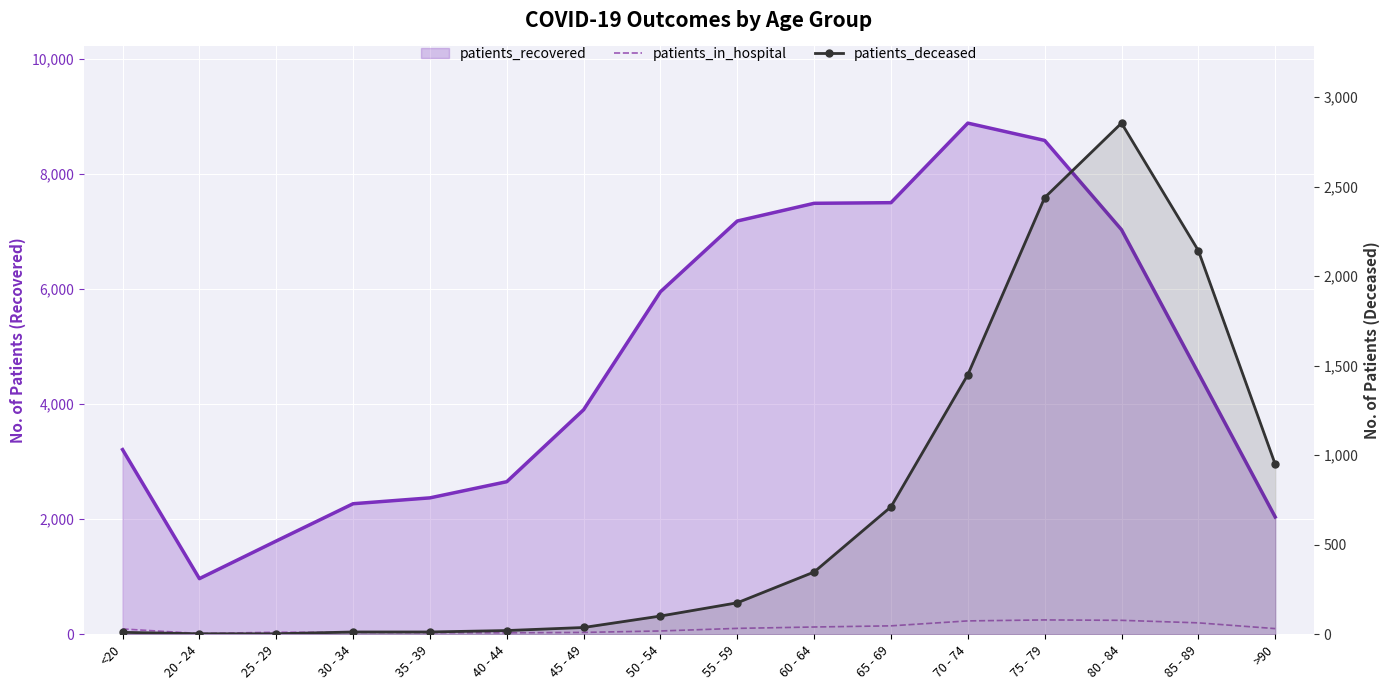

How many lines are shown in the chart?

2